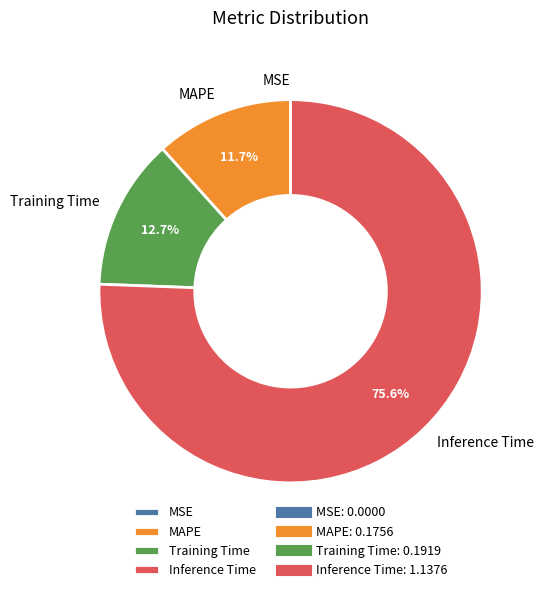

To the nearest percent, what portion does Training Time represent?

13%